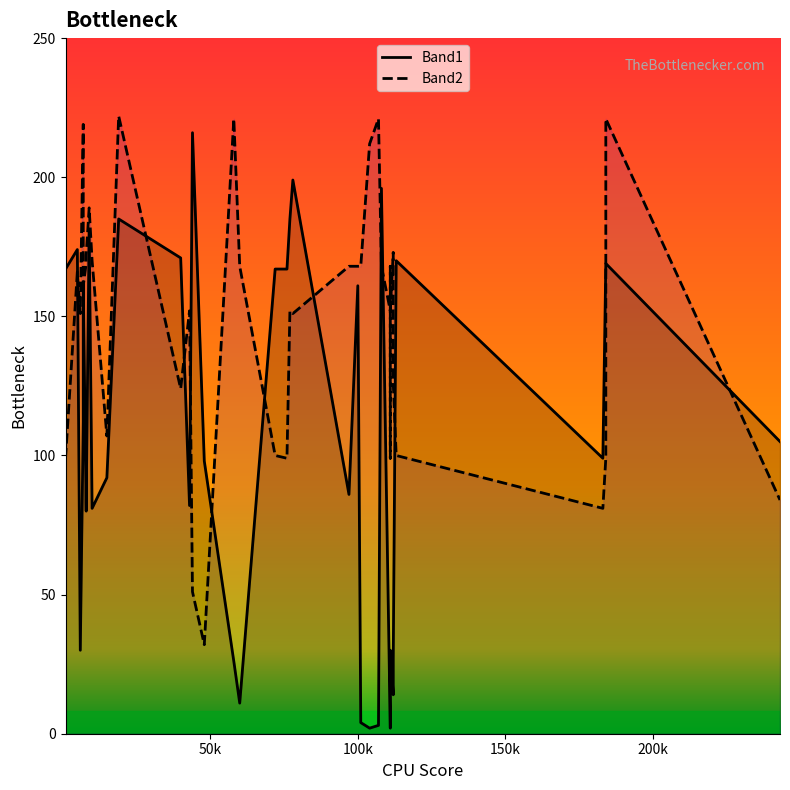

True or false: Band1 and Band2 intersect in this chart.

True